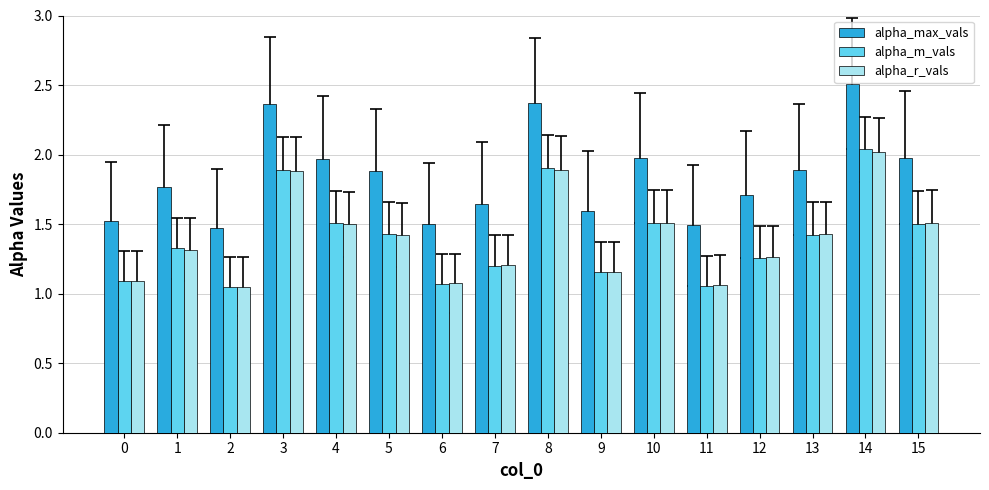

Is the value of alpha_r_vals at 3 greater than the value of alpha_max_vals at 6?

Yes